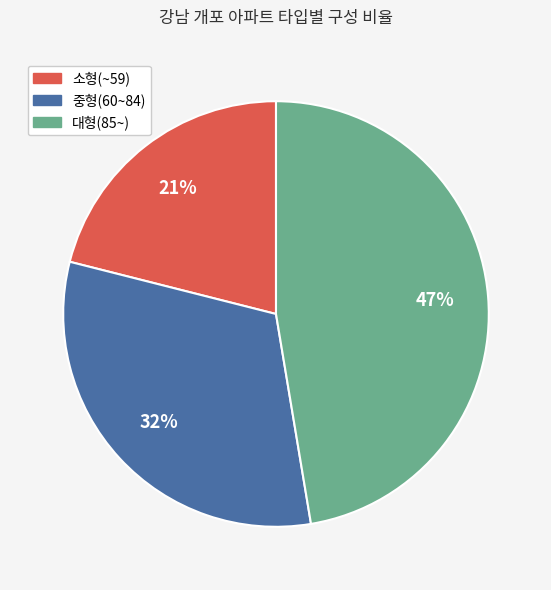

What percentage is the 중형(60~84) slice, to the nearest percent?

32%